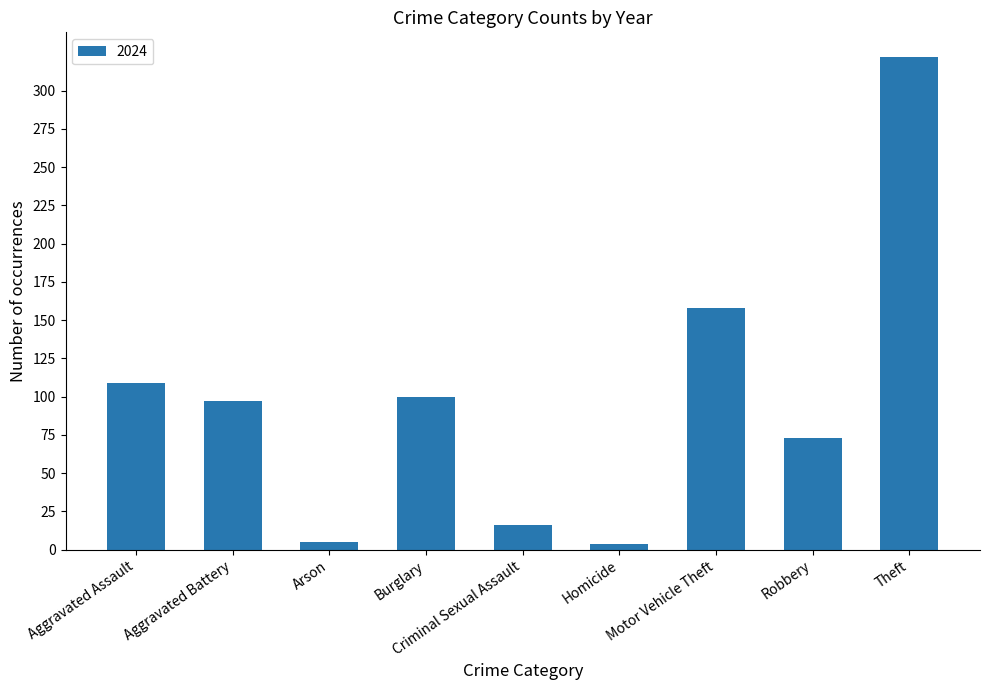

True or false: the data shows 109 at Aggravated Assault.

True